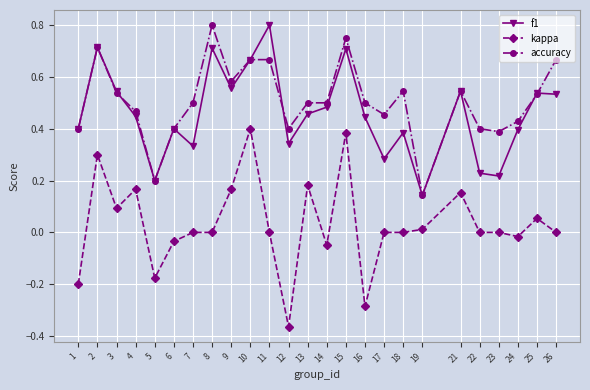

Where is the first local minimum for accuracy?

5